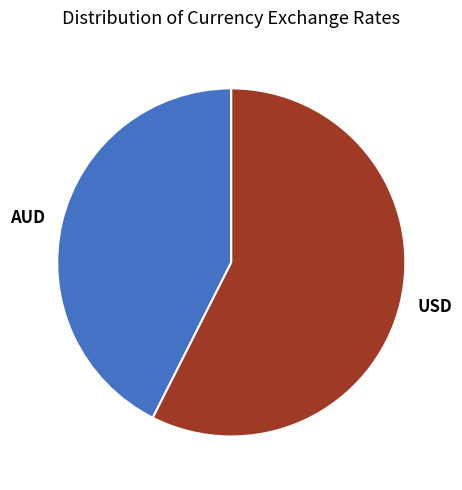

Which slice represents more than half of the pie?

USD